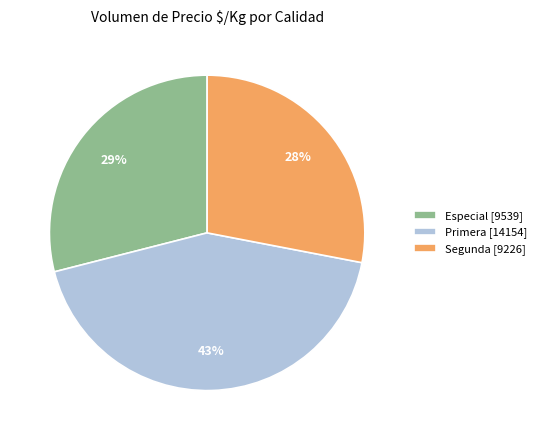

Count the number of slices in the pie.

3